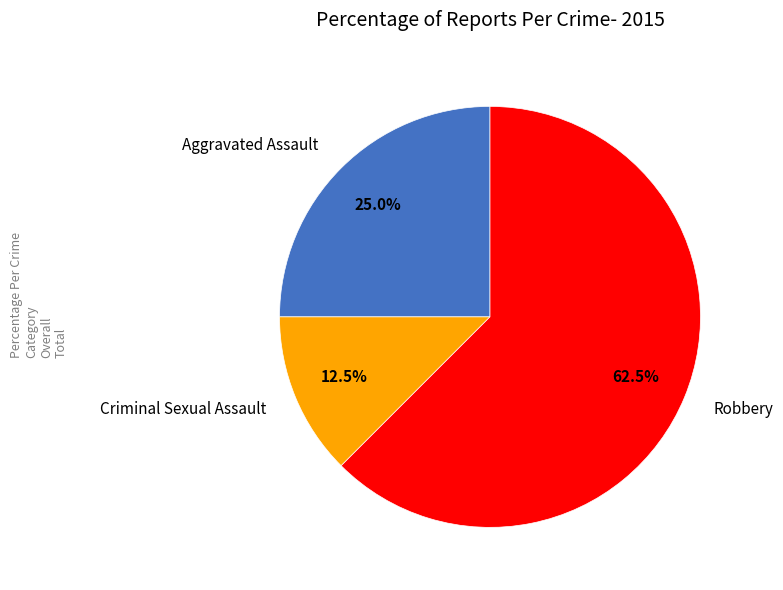

How many segments does this pie chart have?

3